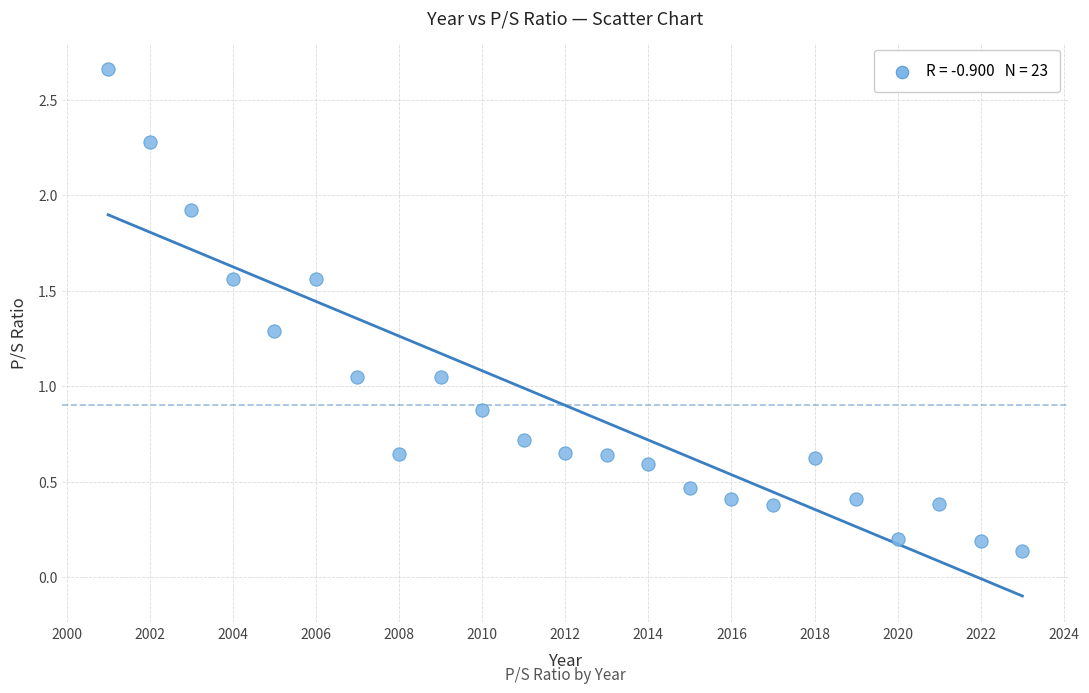

What is the range of X values (max minus min)?

22.0